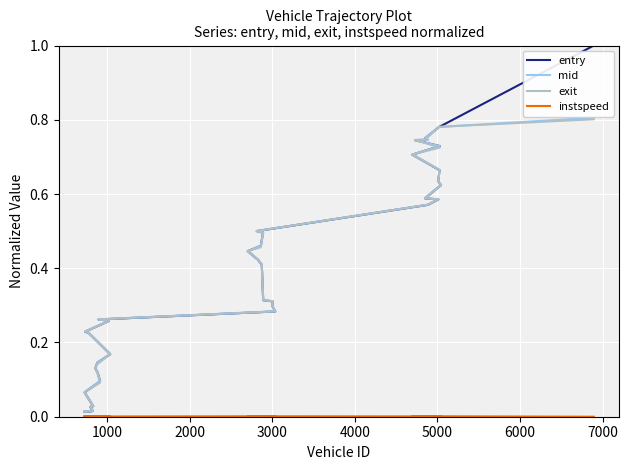

Which series has the widest spread of values?

entry